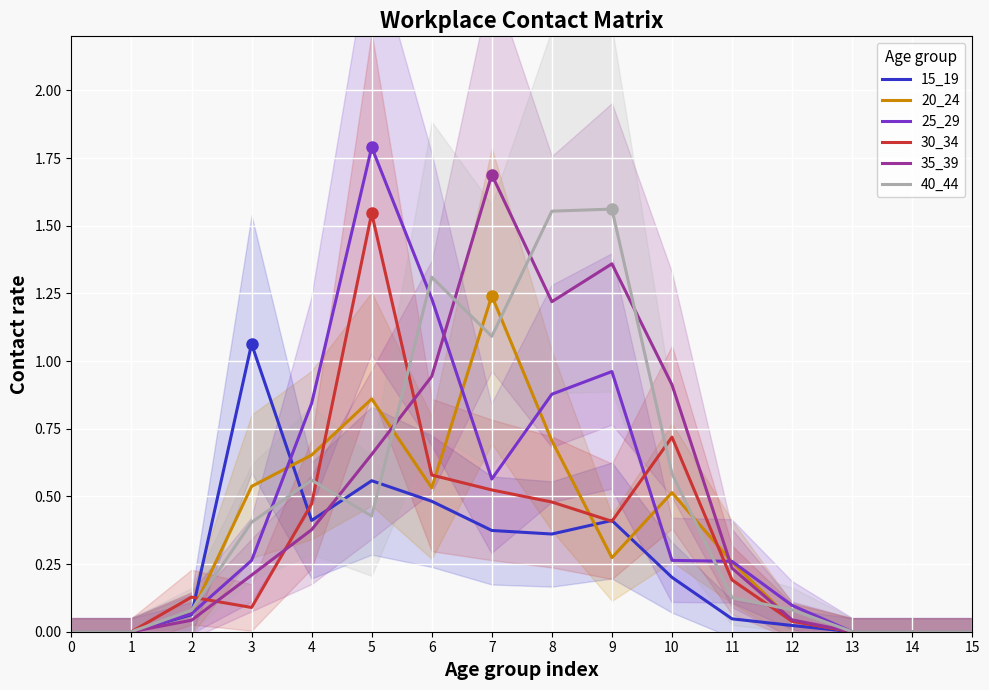

At which category does 20_24 reach its first local valley?

6